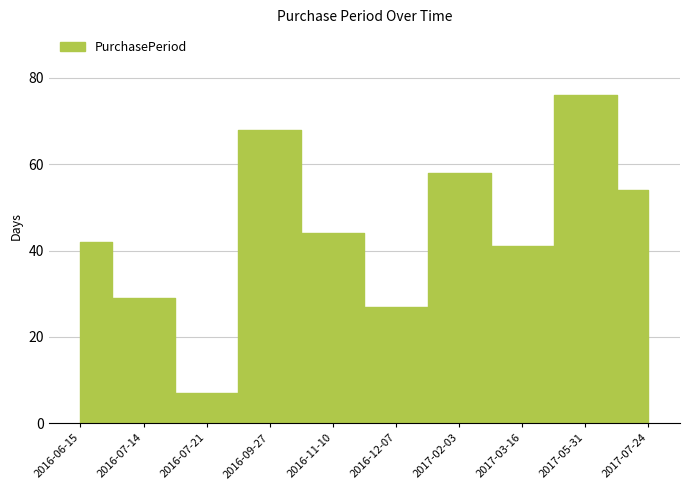

What is the label of the 2nd point from the left?

2016-07-14